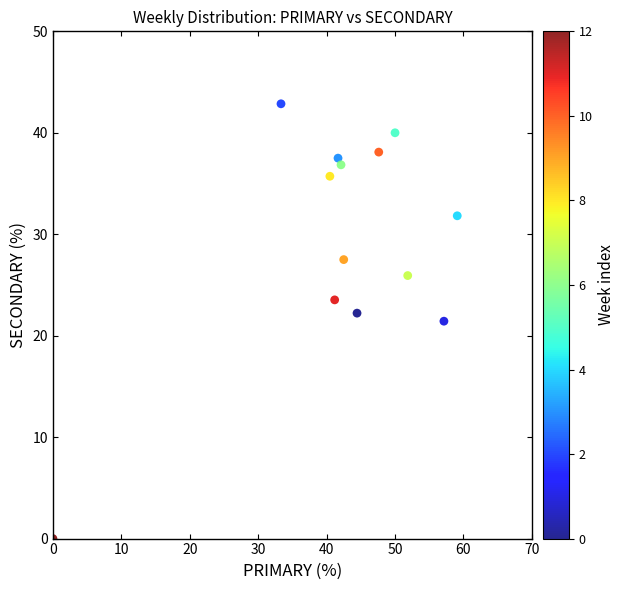

What is the range of X values (max minus min)?

59.1